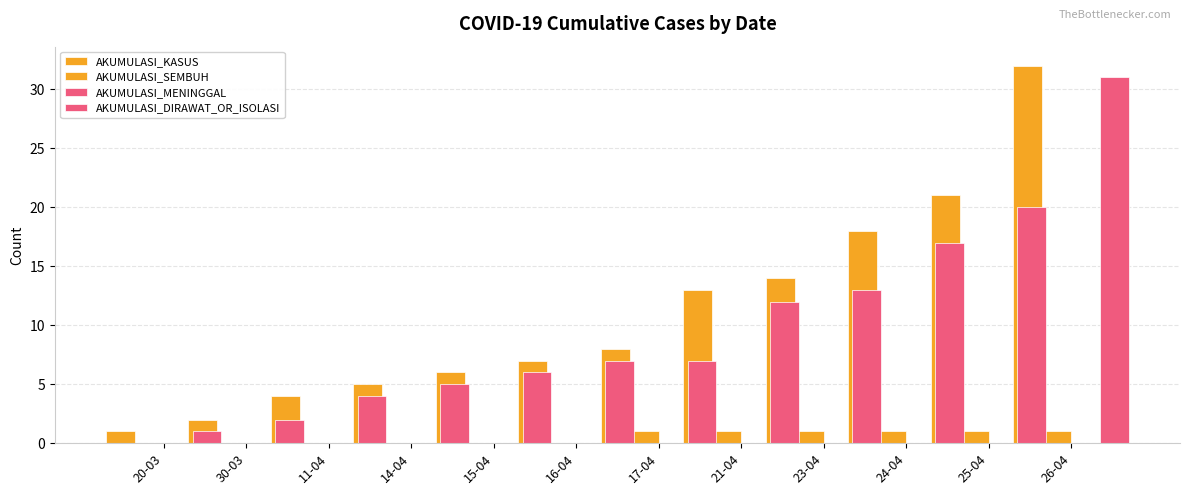

What is the label of the 9th bar from the right?

14-04